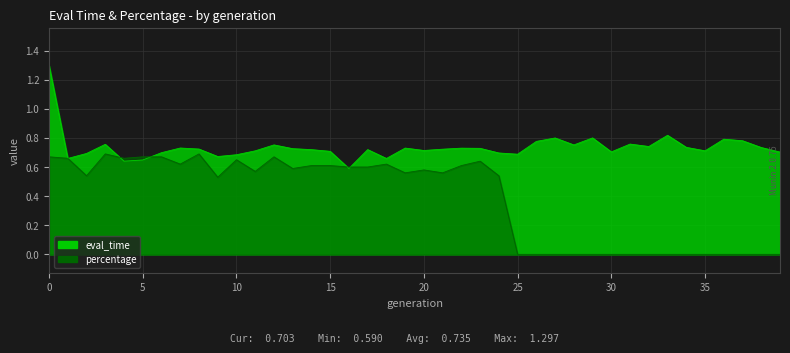

At 35, list the series in order from largest to smallest.

eval_time, percentage